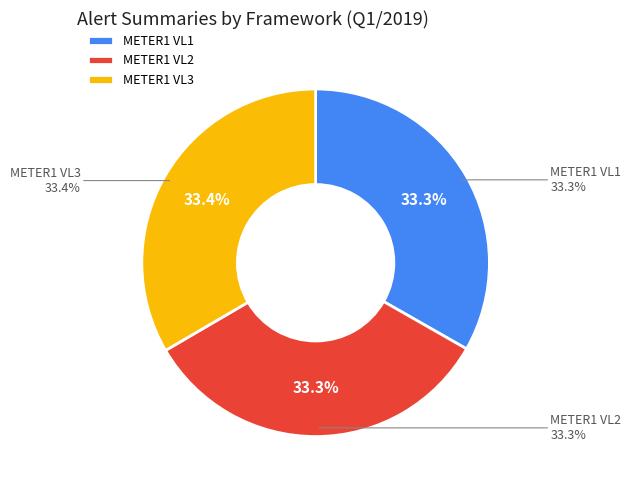

Count the number of slices in the pie.

3